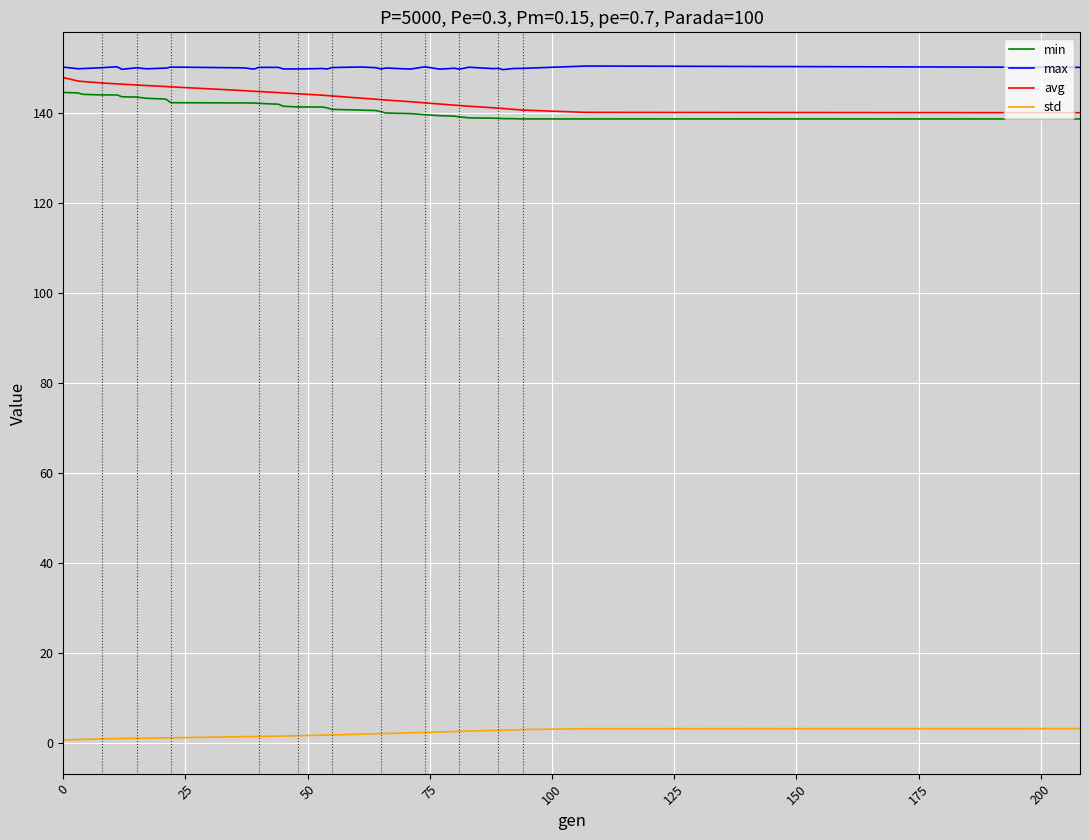

What is the difference between the maximum and minimum values in the min series?

5.9